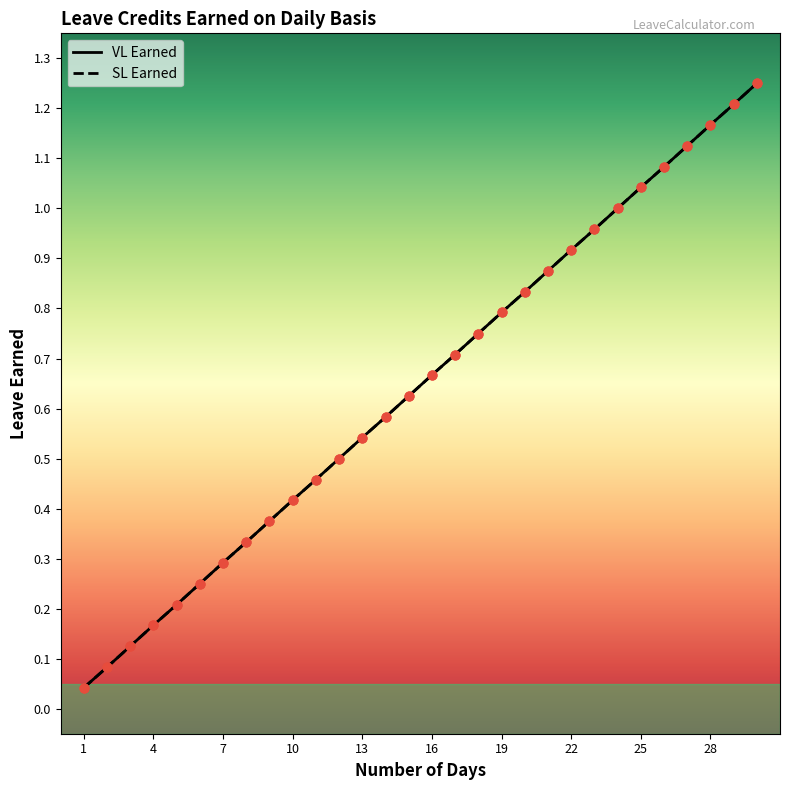

Is this an area chart (filled region under the line)?

No